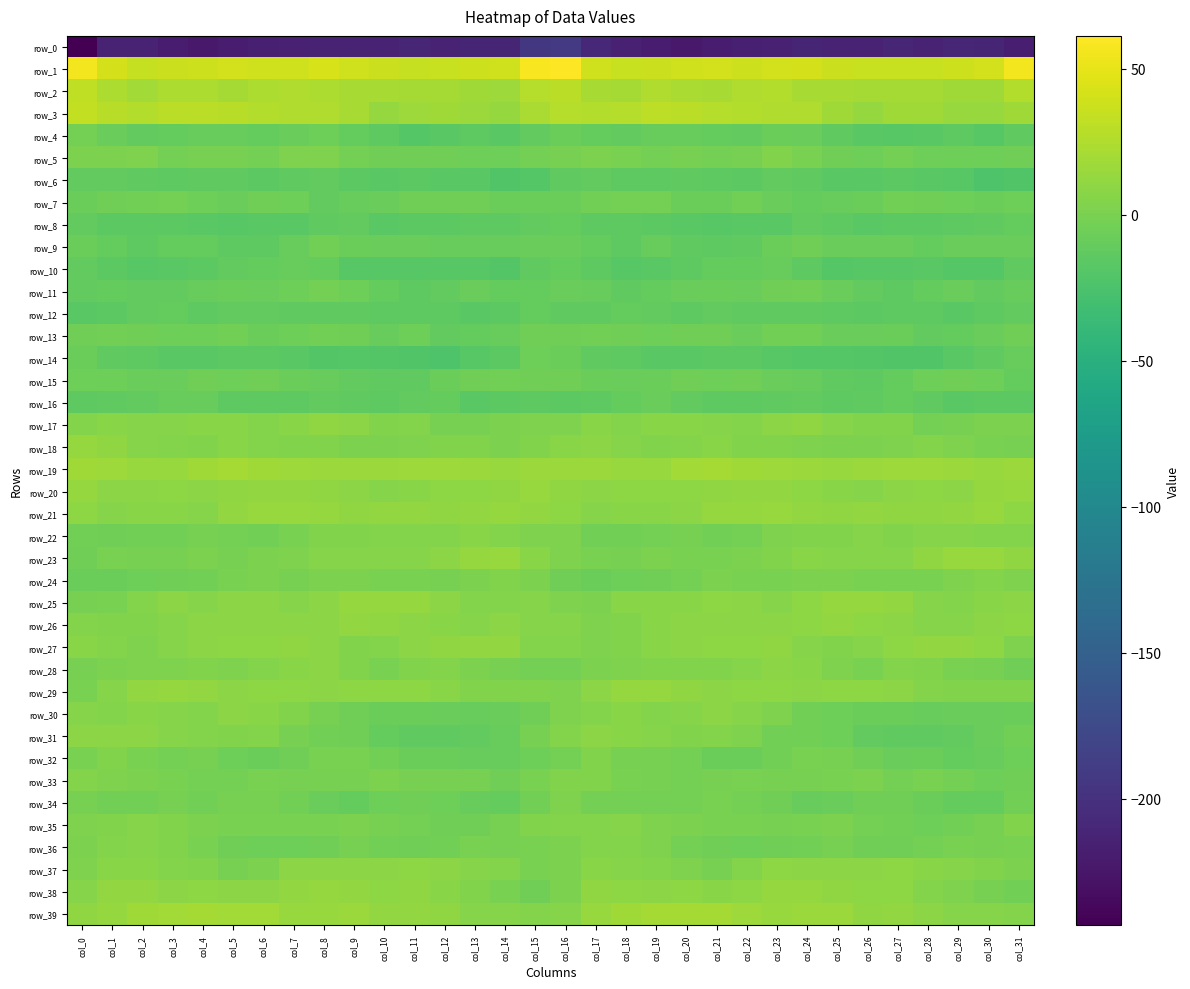

Rank the series at col_11 from highest to lowest value.

row_1, row_2, row_3, row_19, row_25, row_39, row_21, row_38, row_37, row_29, row_27, row_26, row_20, row_23, row_17, row_22, row_28, row_18, row_24, row_33, row_35, row_5, row_34, row_7, row_36, row_13, row_32, row_30, row_9, row_16, row_31, row_15, row_11, row_12, row_6, row_8, row_10, row_4, row_14, row_0